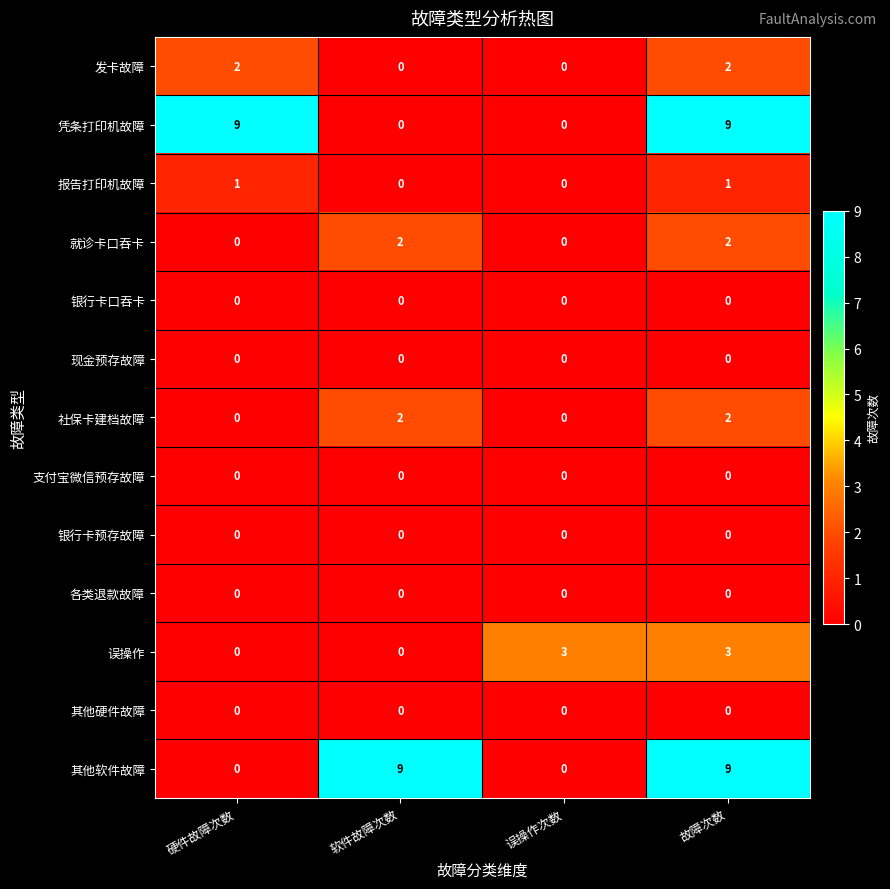

The 凭条打印机故障 series shows 5 at 软件故障次数. True or false?

False